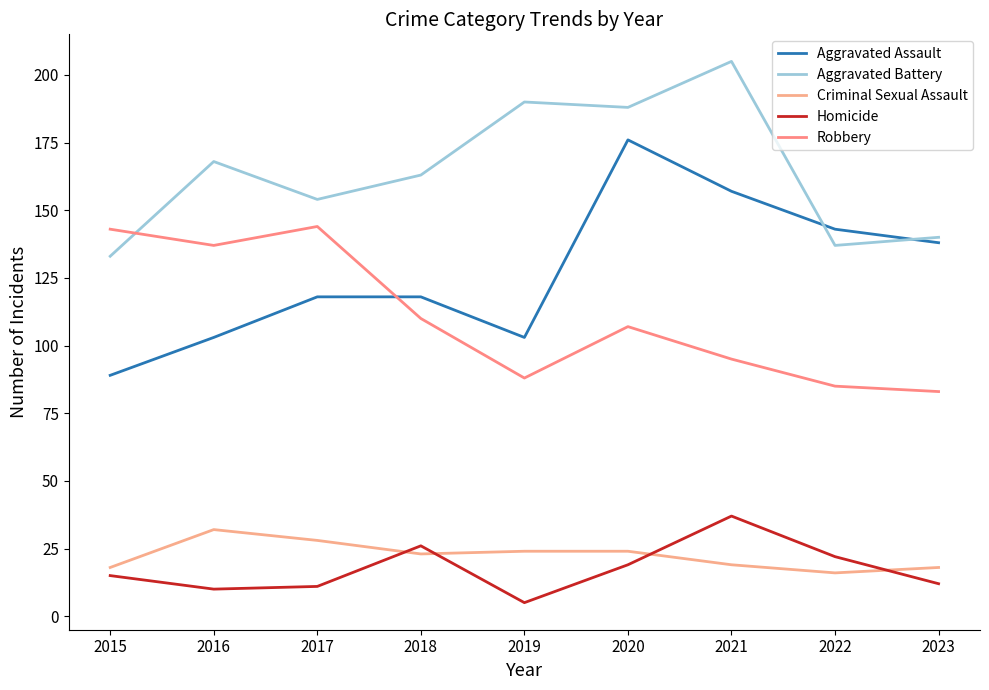

The value of Homicide at 2018 is 38. True or false?

False